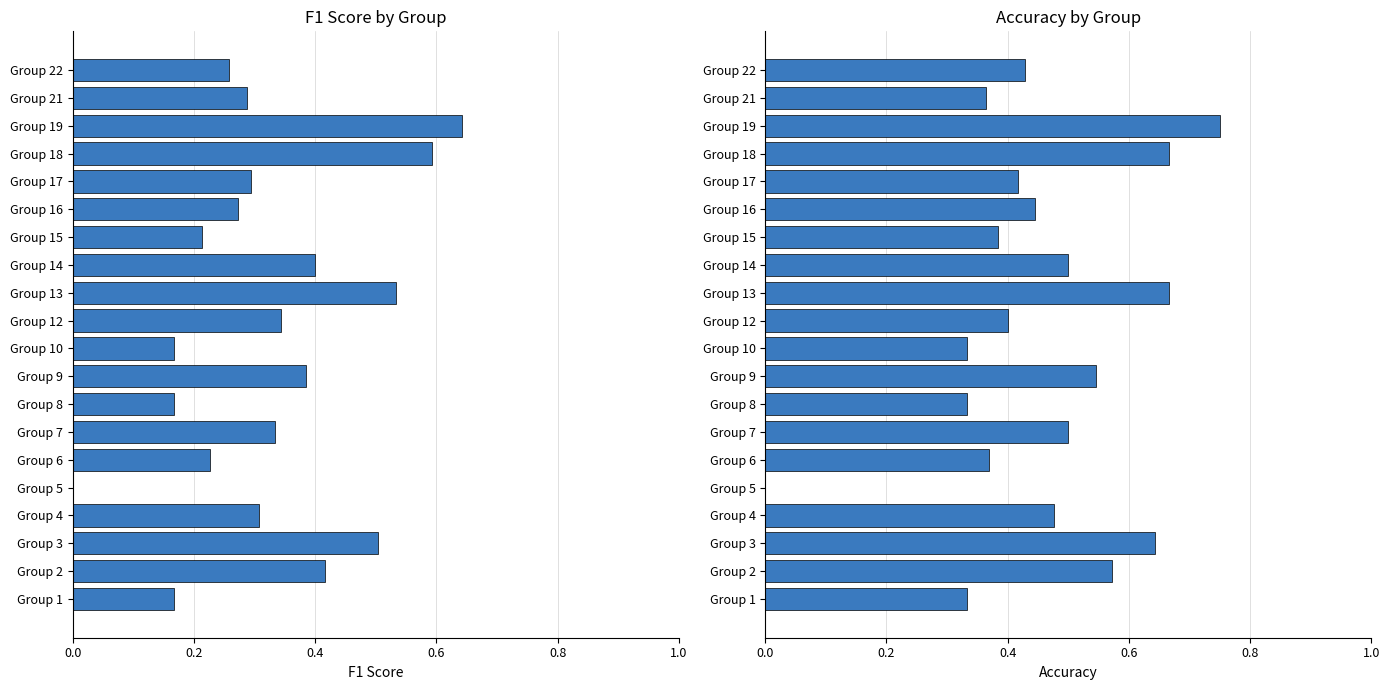

Is the value of accuracy at Group 21 greater than the value of f1 at Group 10?

Yes